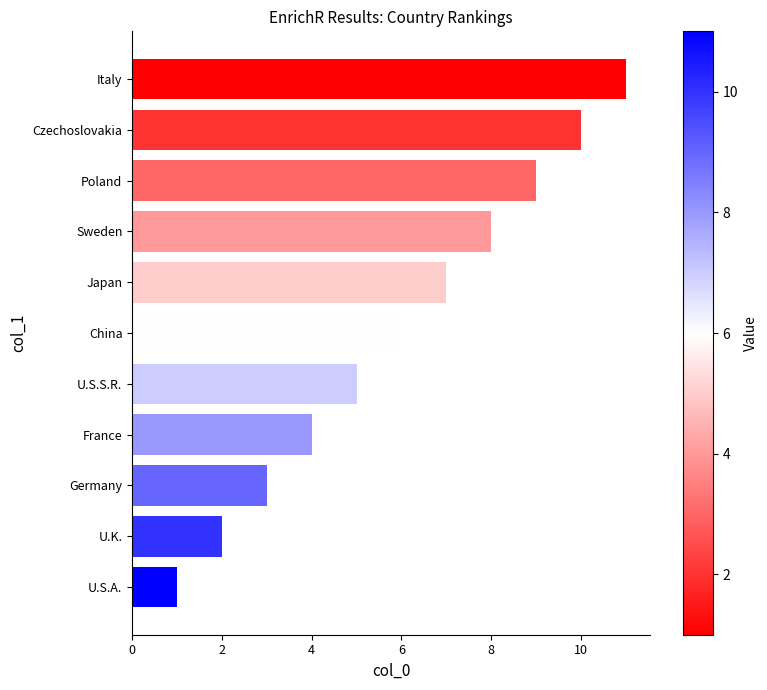

What value does the data have at Italy?

11